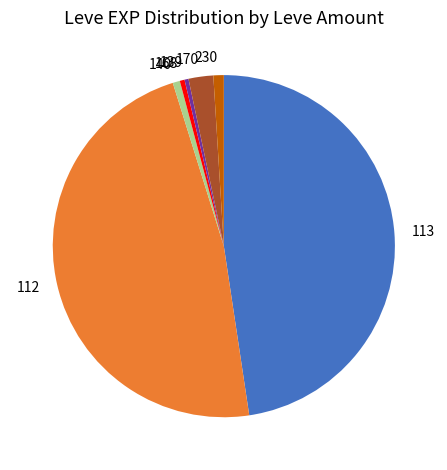

Combined, do 140 and 170 account for over 50%?

No